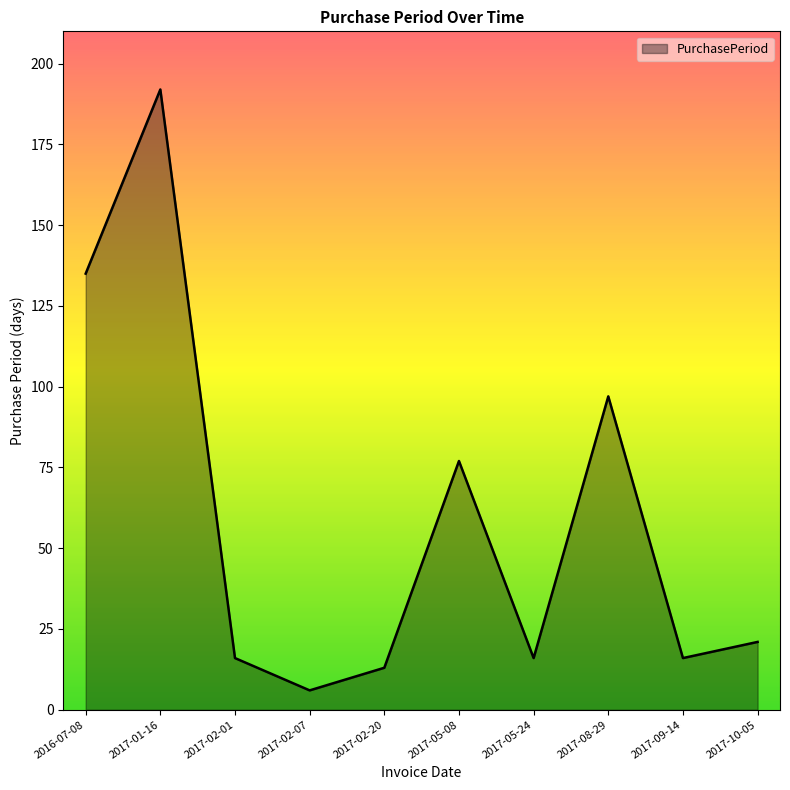

What position from the right is 2017-02-07?

7